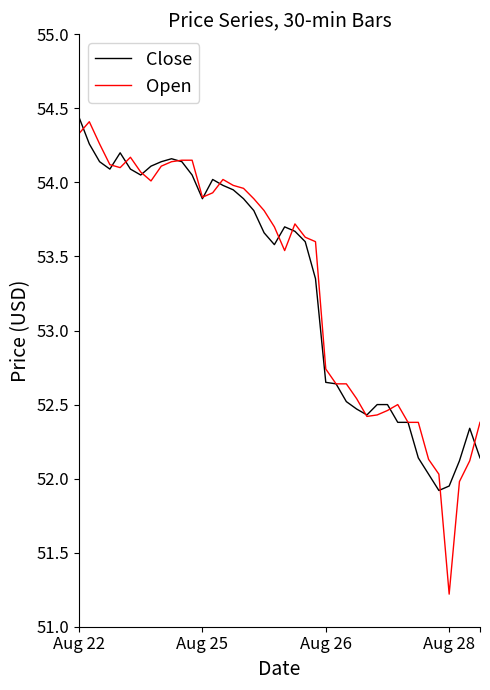

Which series has the widest spread of values?

Open